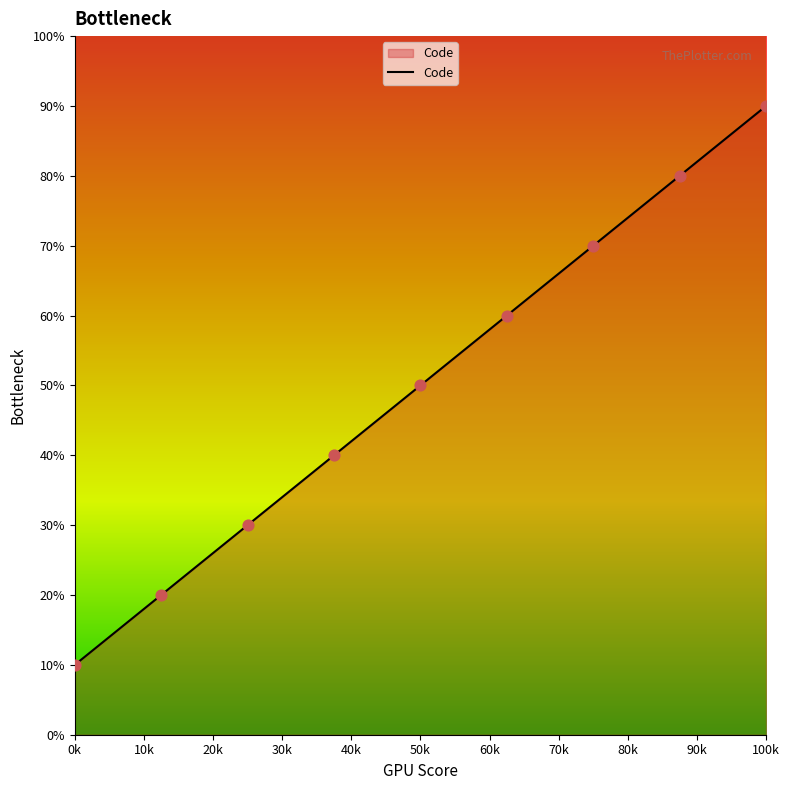

Approximately how many times larger is the value at 0k compared to 70k?

0.1